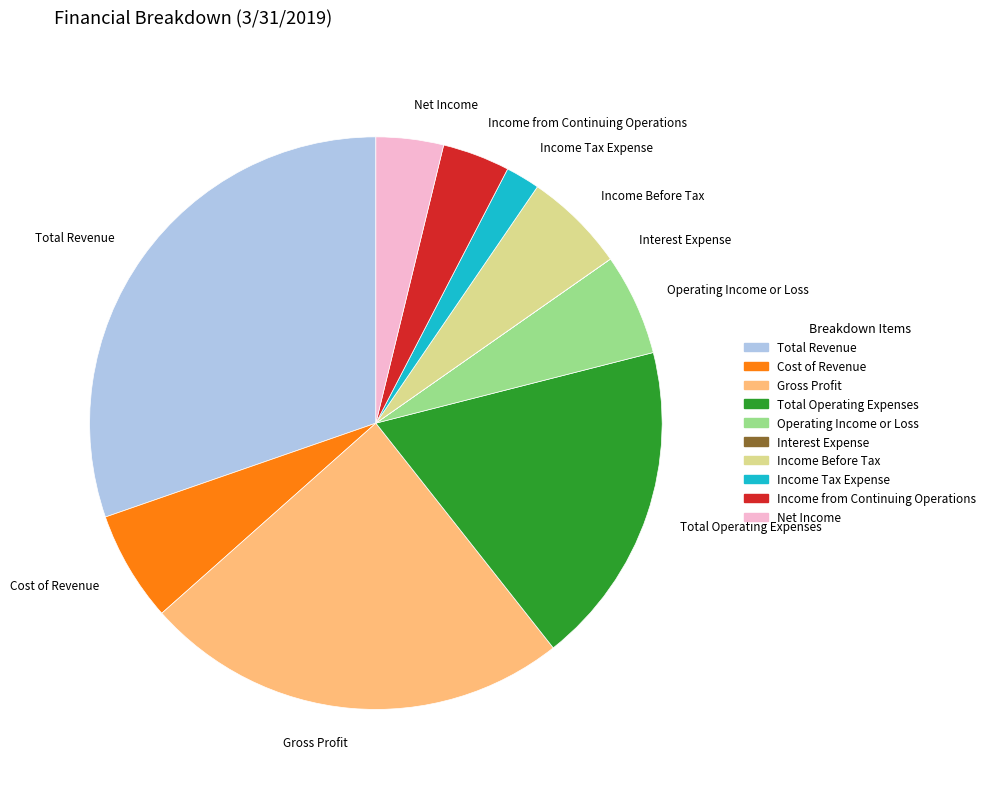

Combined, do Total Revenue and Income from Continuing Operations account for over 50%?

No